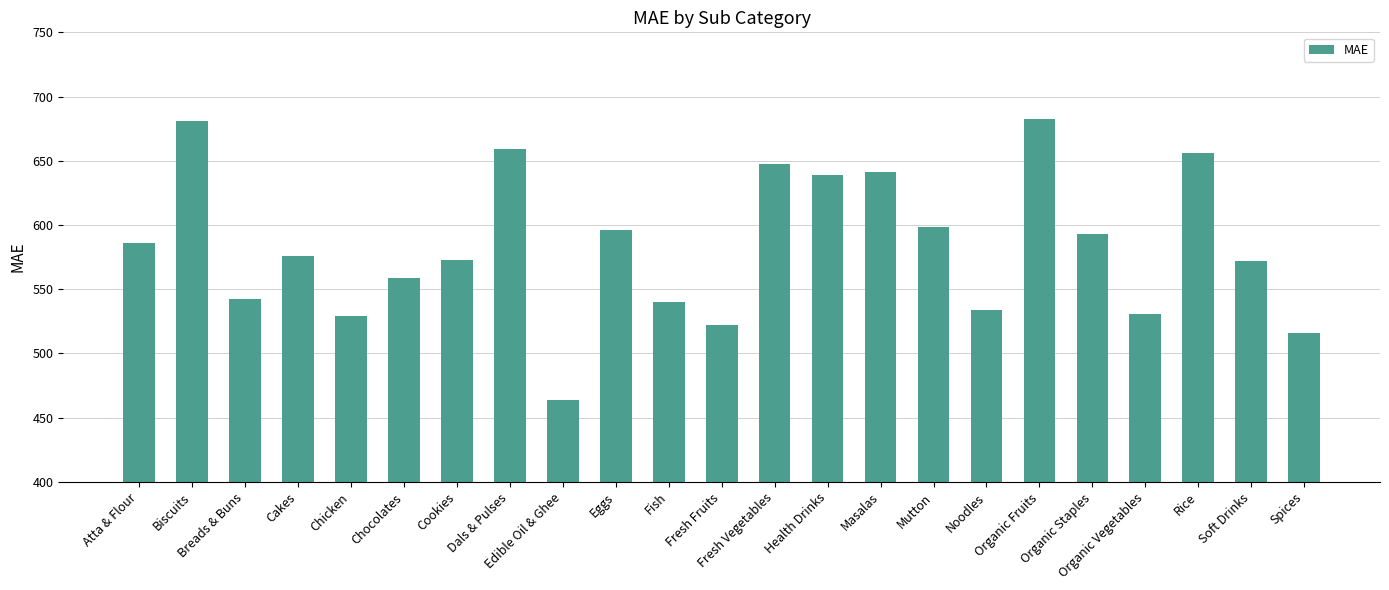

How many values are below 575?

11